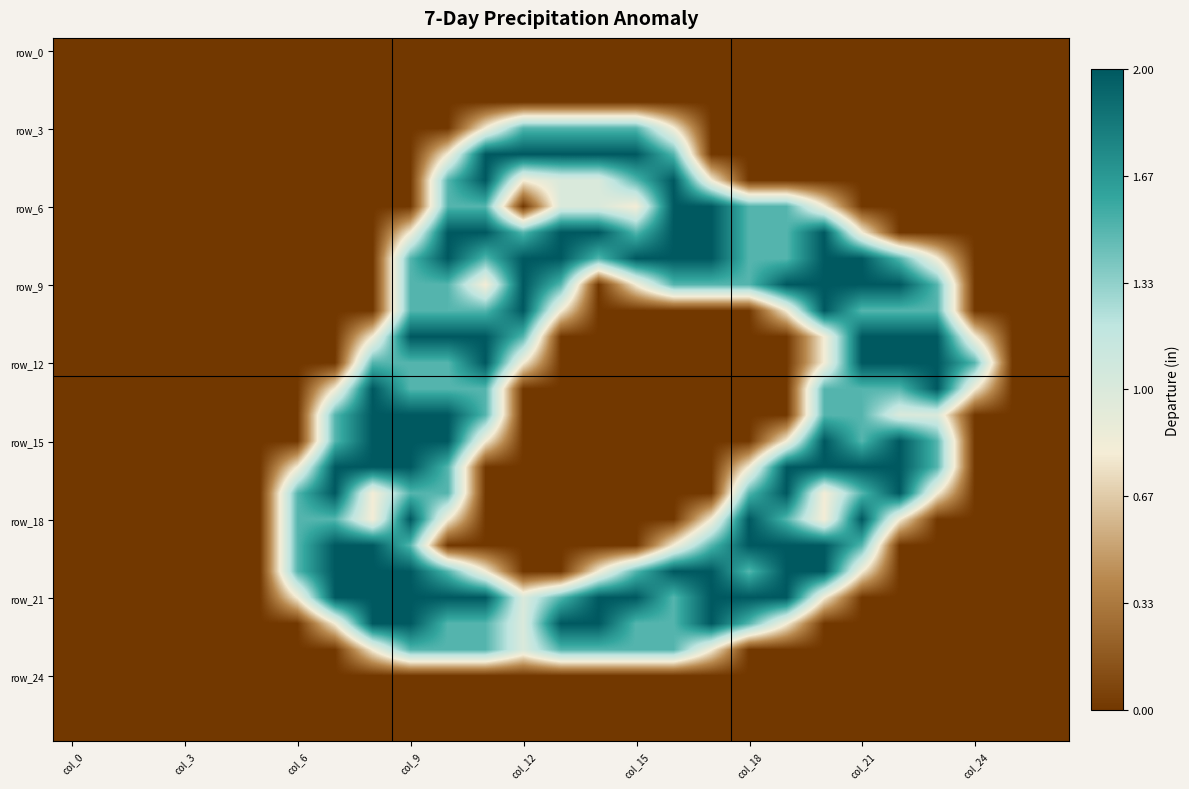

Which label corresponds to the smallest value in the chart?

col_0